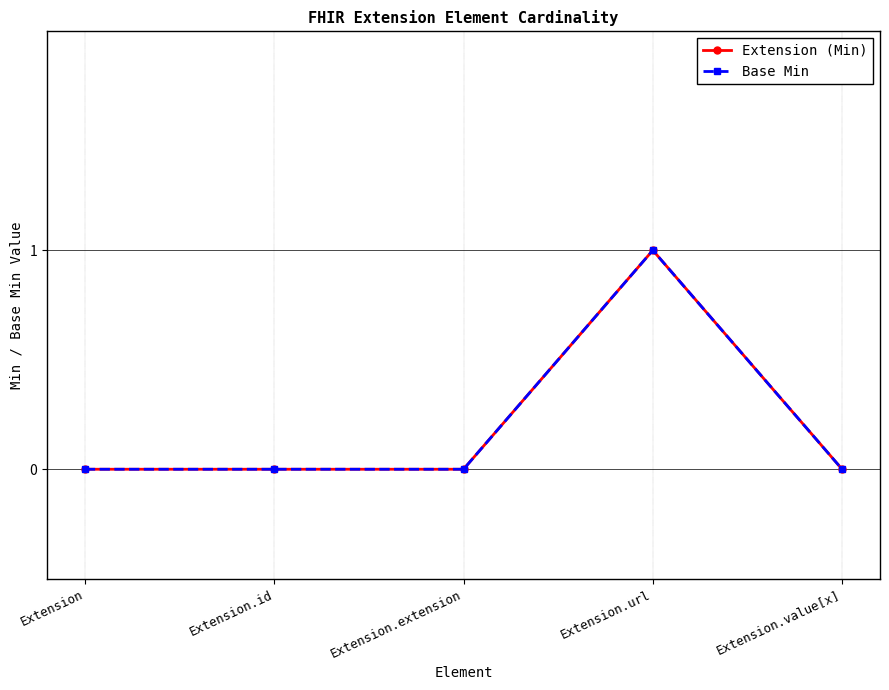

Count the Extension (Min) values in the range 0 to 1.

5